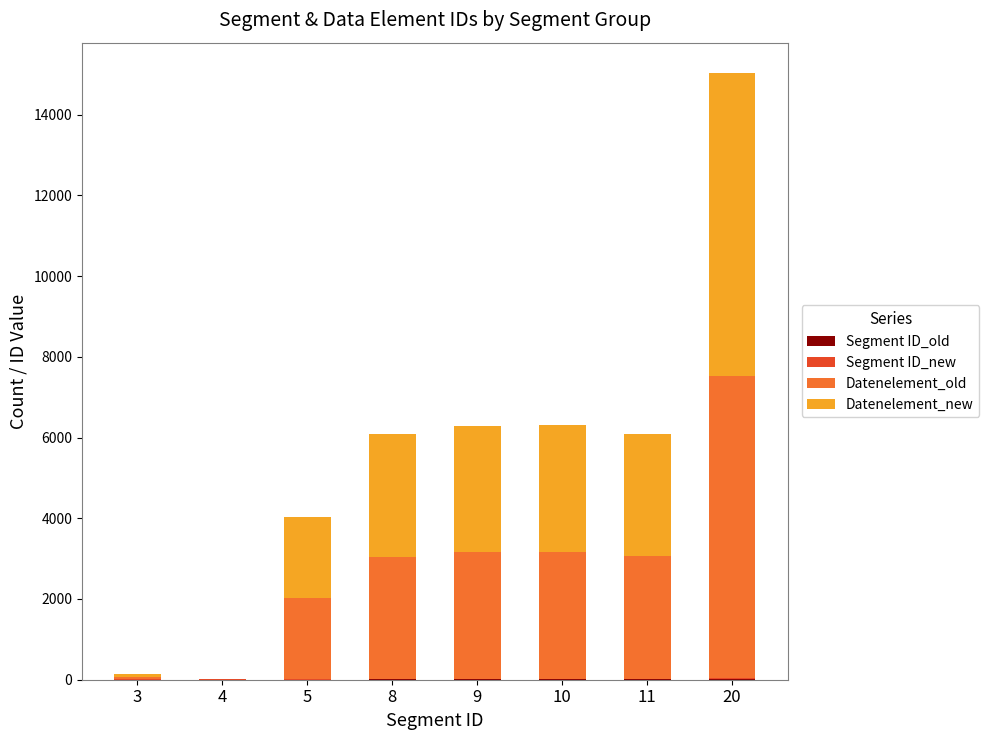

Are the bars grouped side by side (vs. stacked)?

No